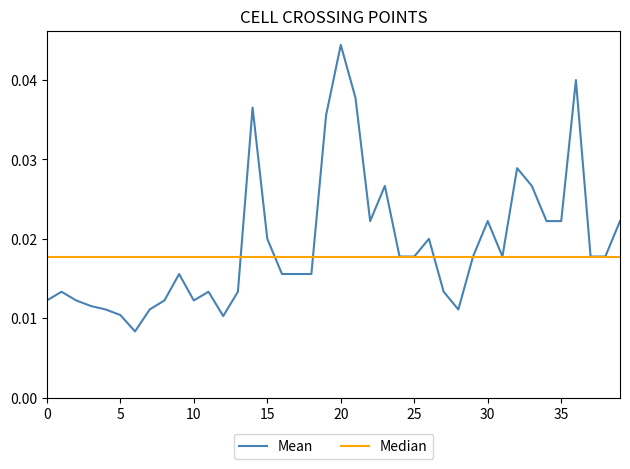

List the series in order of their peak value, highest first.

Mean, Median